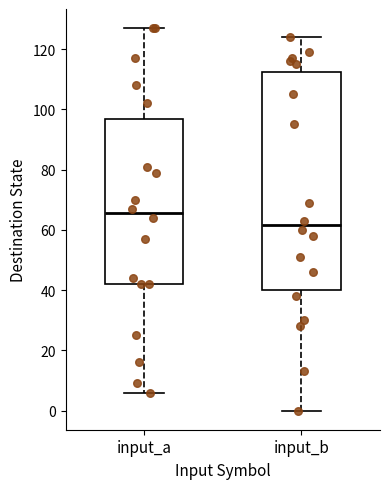

Which box's median line is the highest?

input_a